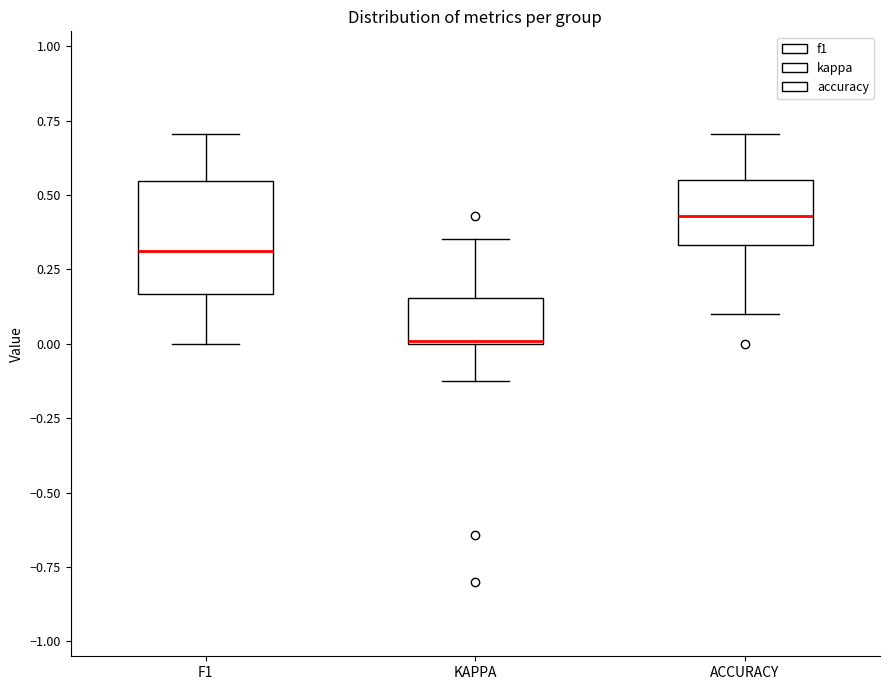

Where is the lower edge of the box for KAPPA on the y-axis? The values are not printed on the chart, so give them approximately, as read against the axis.

0.00